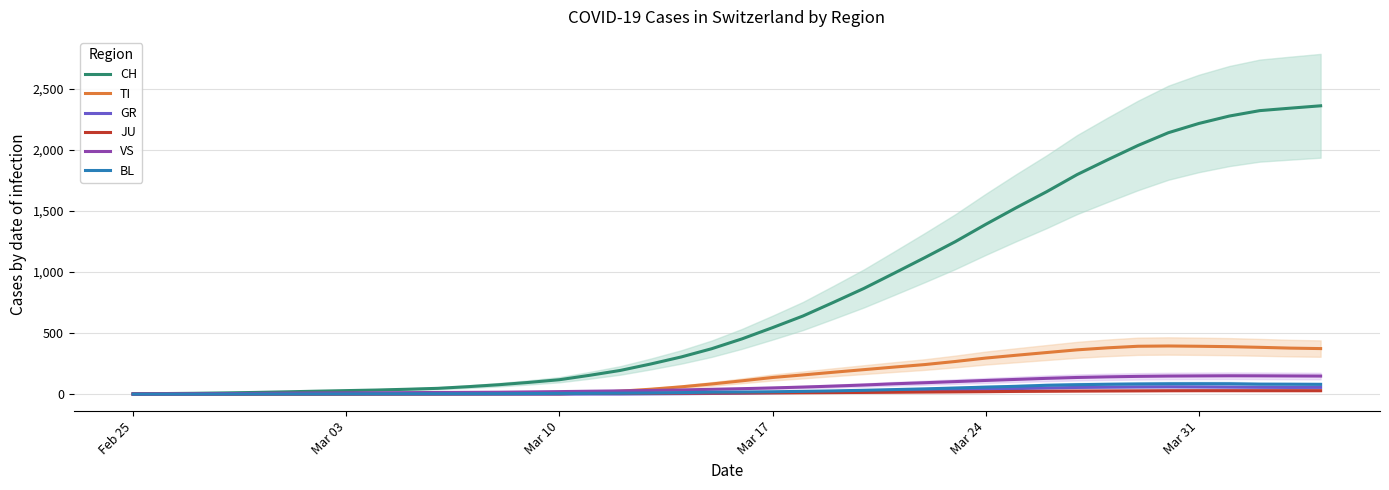

What is the maximum value for VS?

150.1